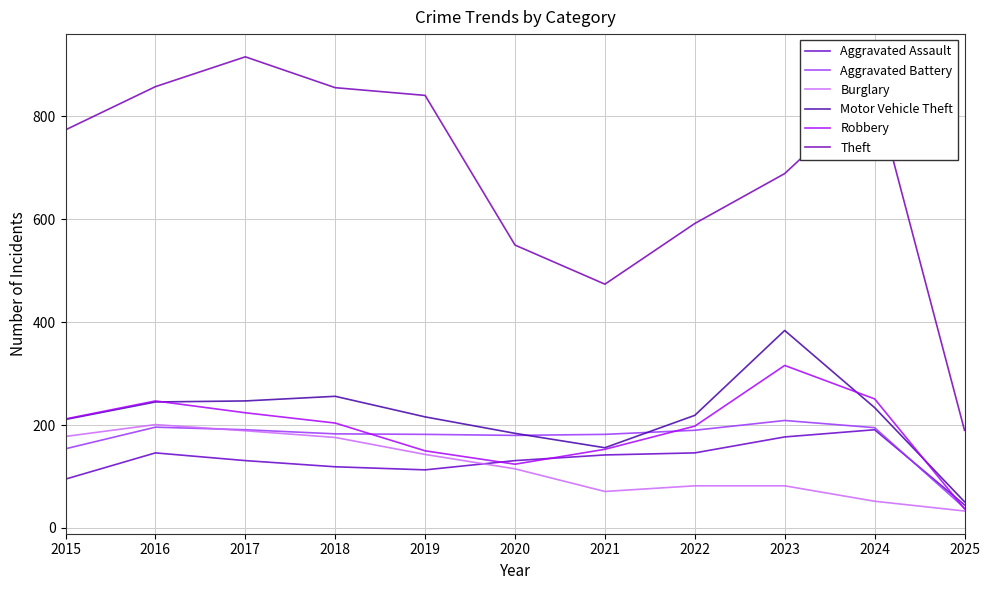

How many lines are shown in the chart?

6